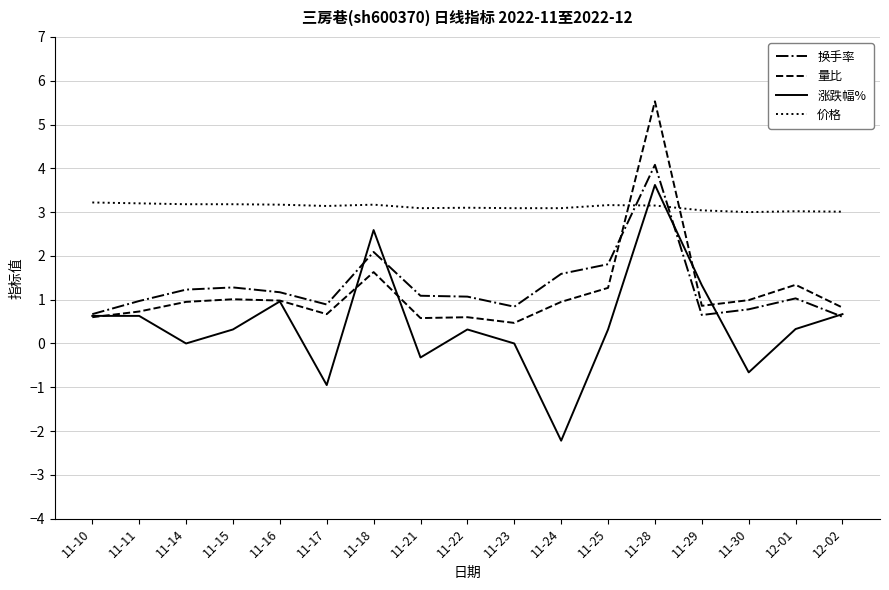

What is the smallest value displayed?

-2.2